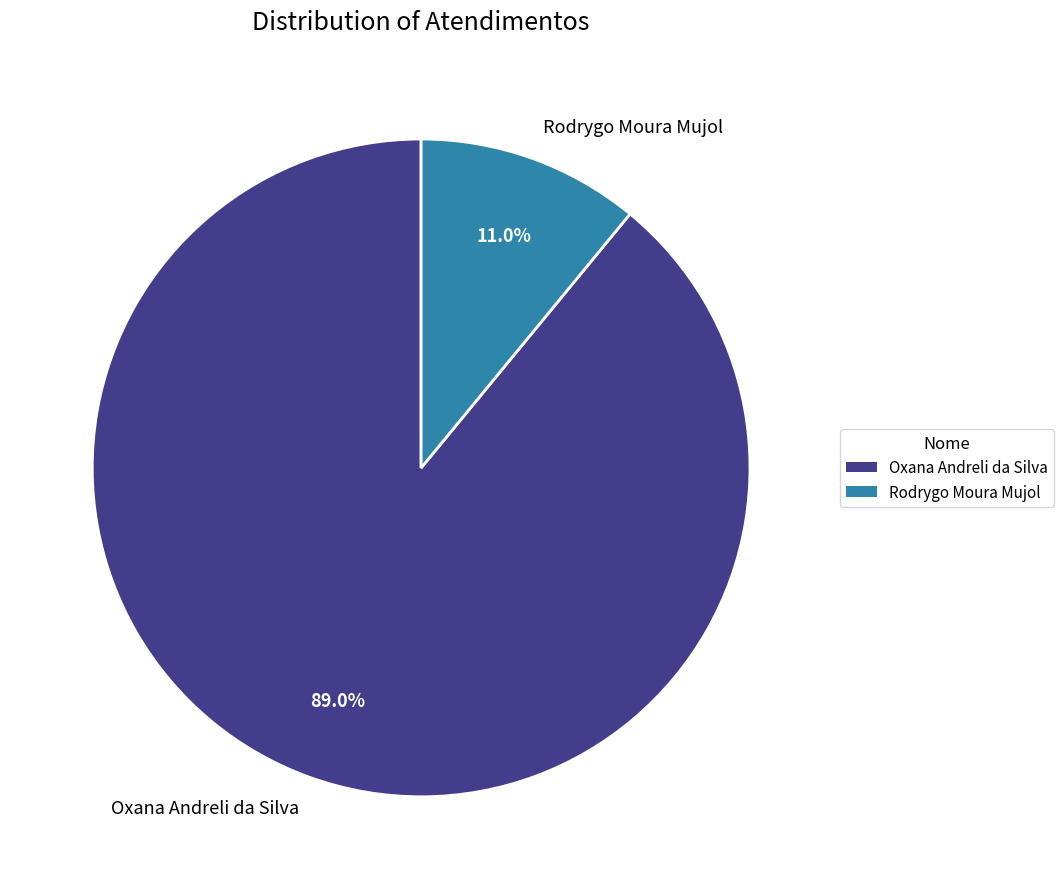

What portion of the pie excludes Rodrygo Moura Mujol?

89.0%